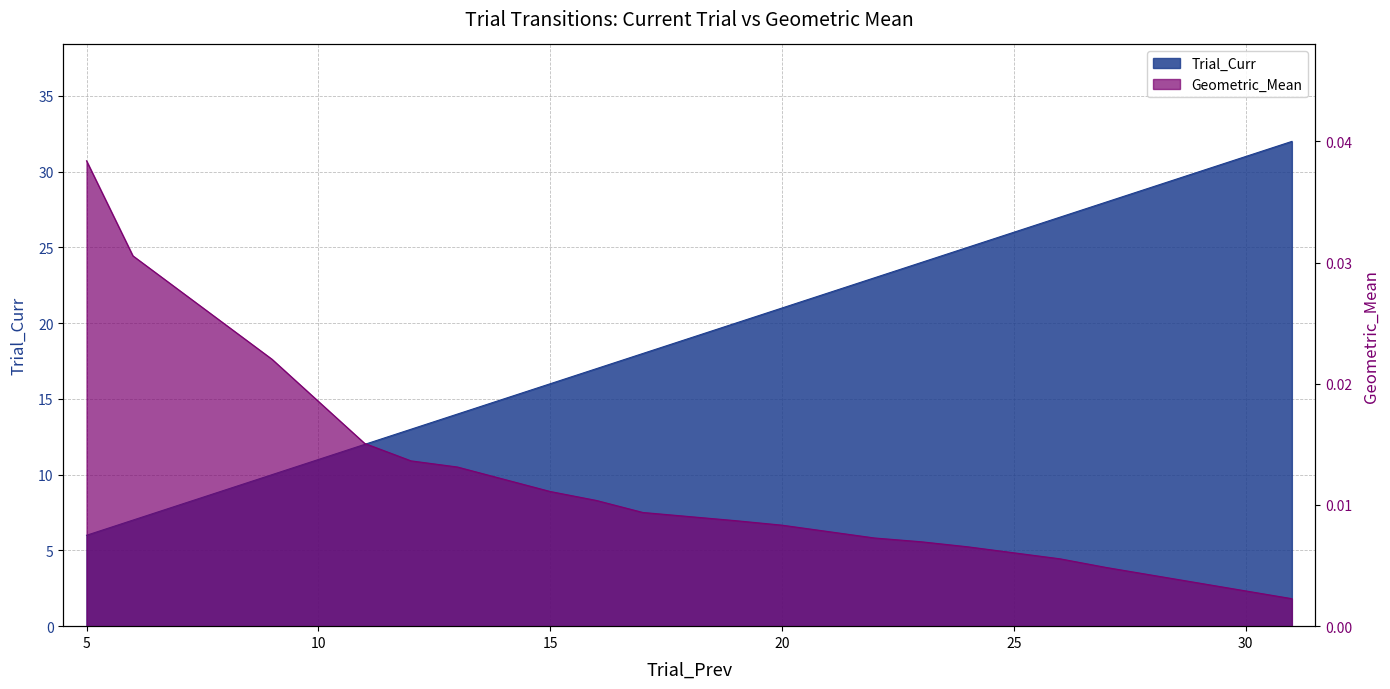

True or false: Geometric_Mean has a value of 0.0 at 12.

True